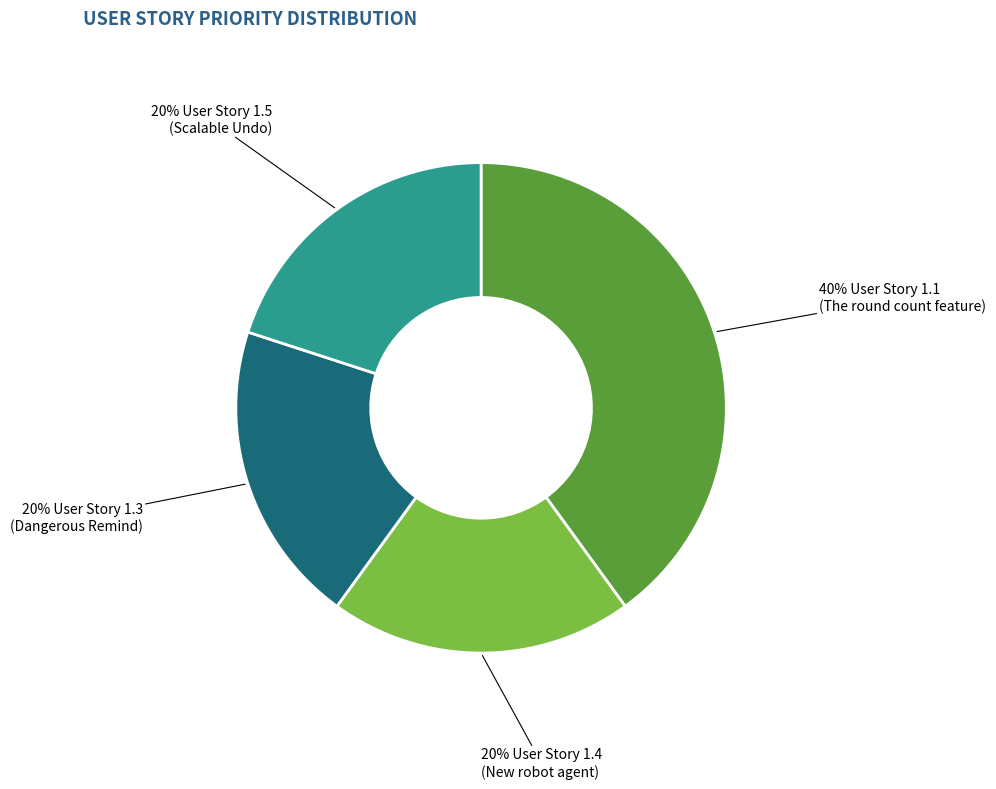

Is there a majority slice in this chart?

No